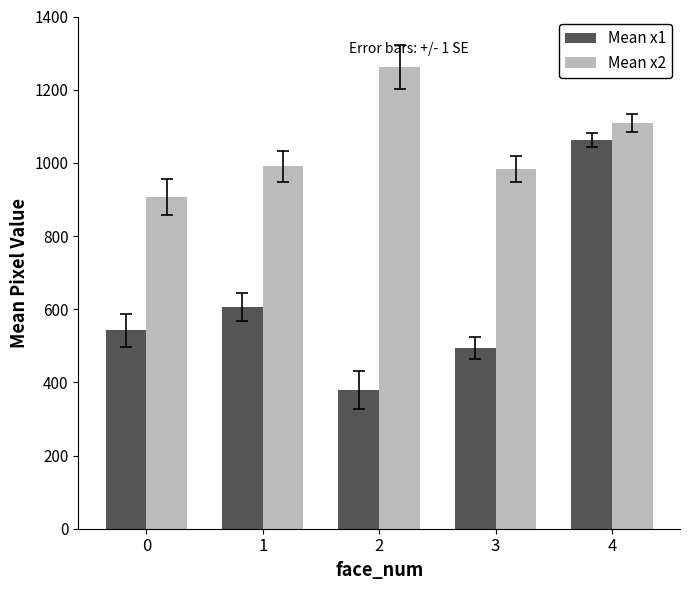

At which label does Mean x2 reach its peak?

2